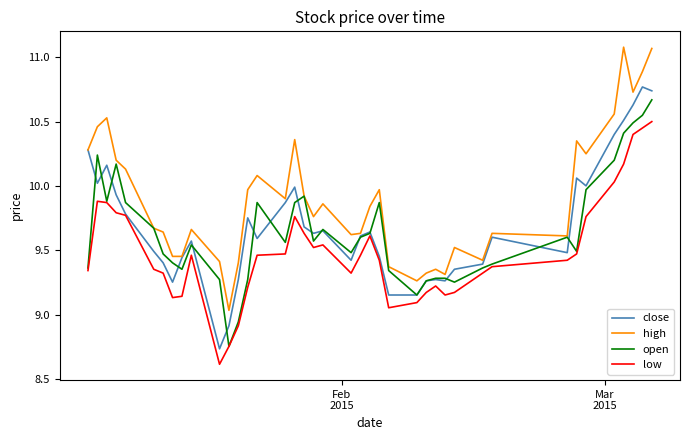

Which series has the widest spread of values?

high